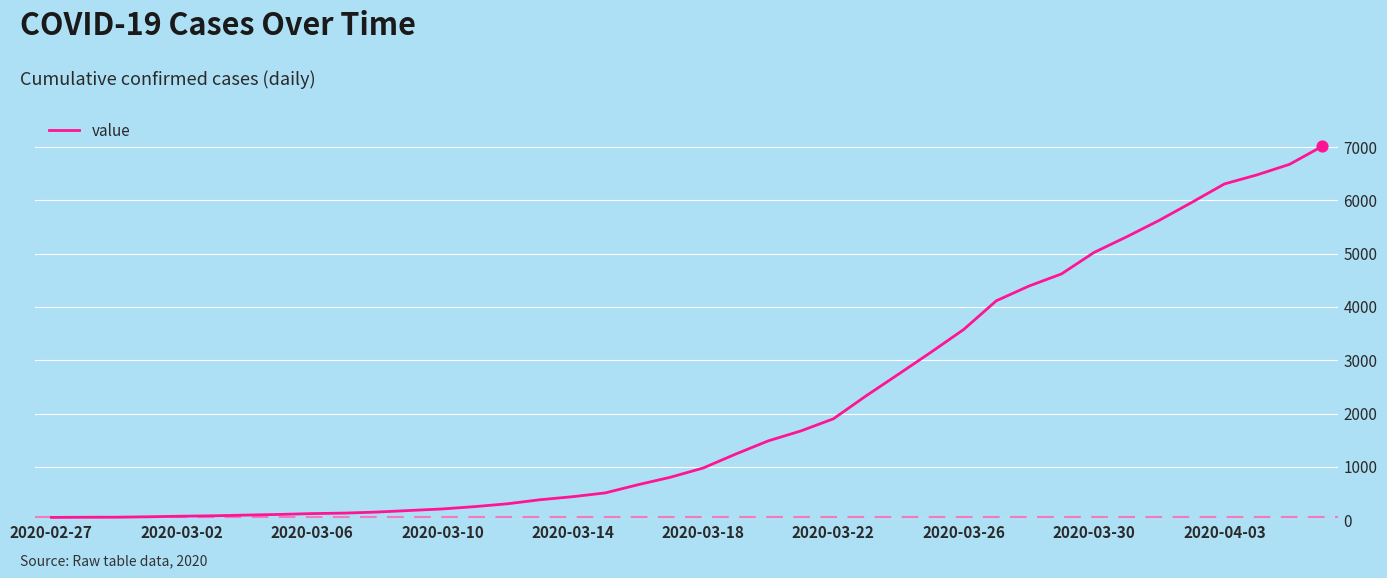

What is the difference between the maximum and minimum values?

6961